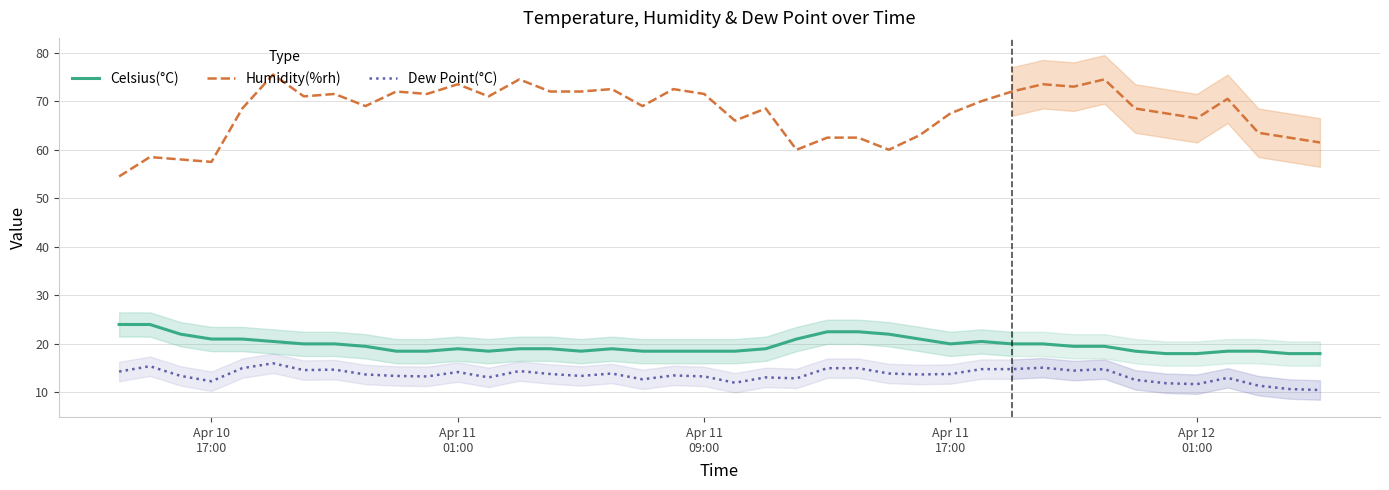

What is the highest value of the Dew Point(°C) series?

16.0